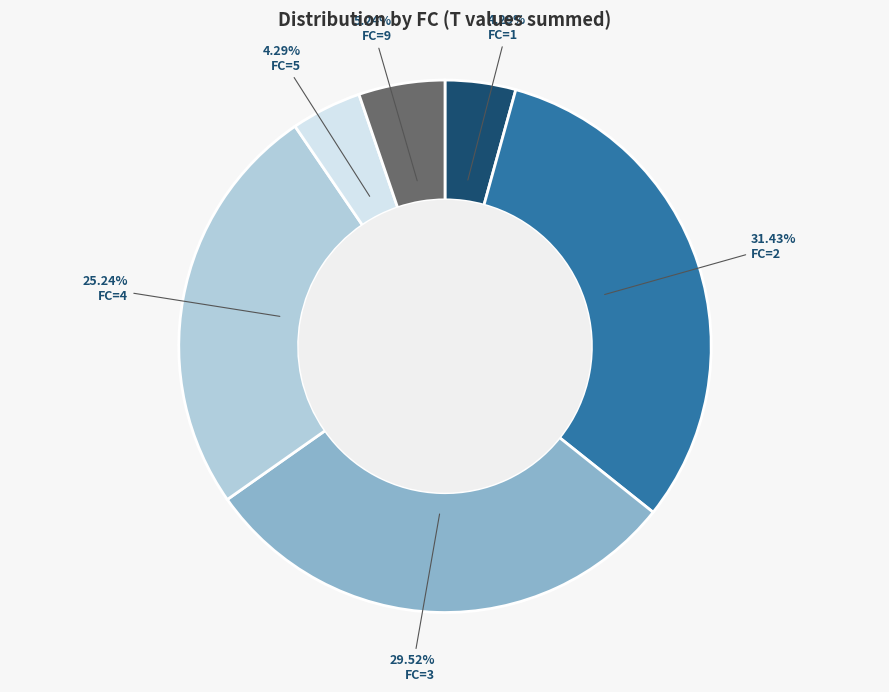

Which slice is the largest?

FC=2